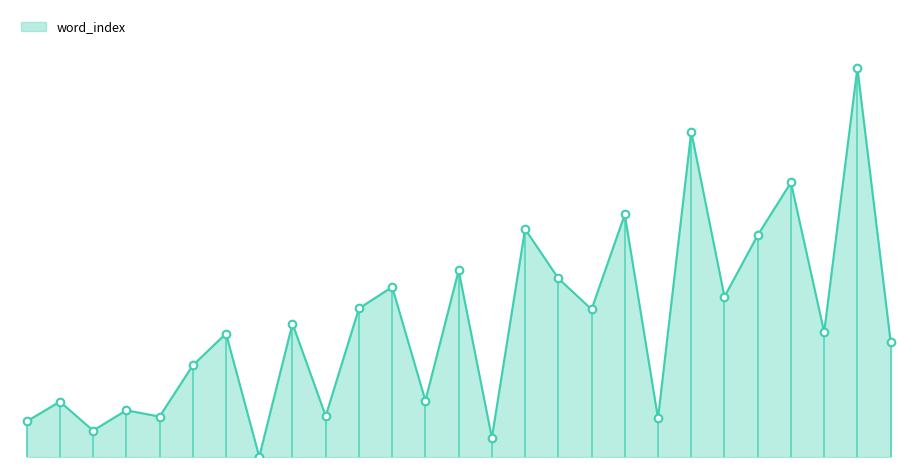

Which has a higher value, 26 or 22?

26